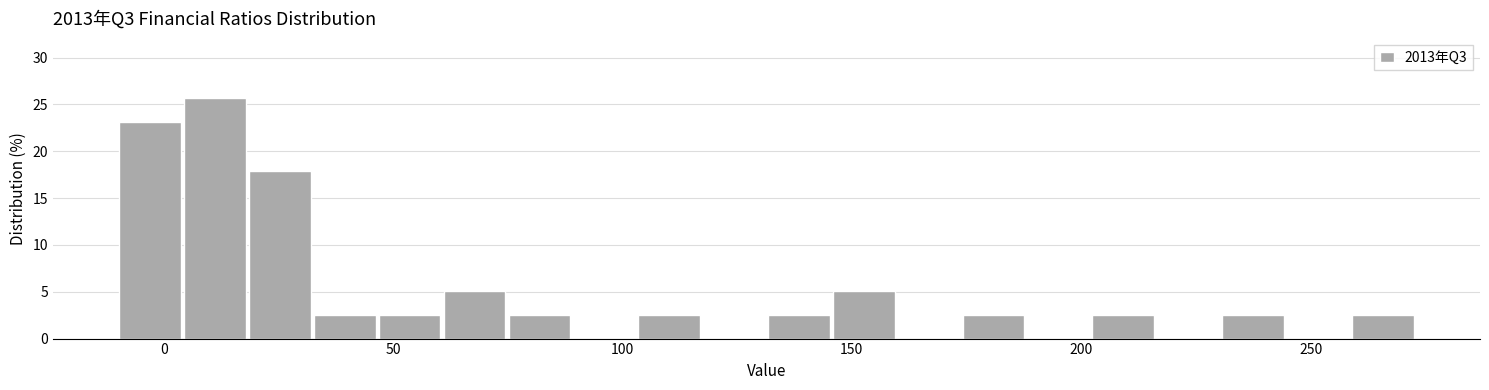

Around what value on the x-axis is the tallest bar? Give the approximate position of its centre, as read against the axis.

10